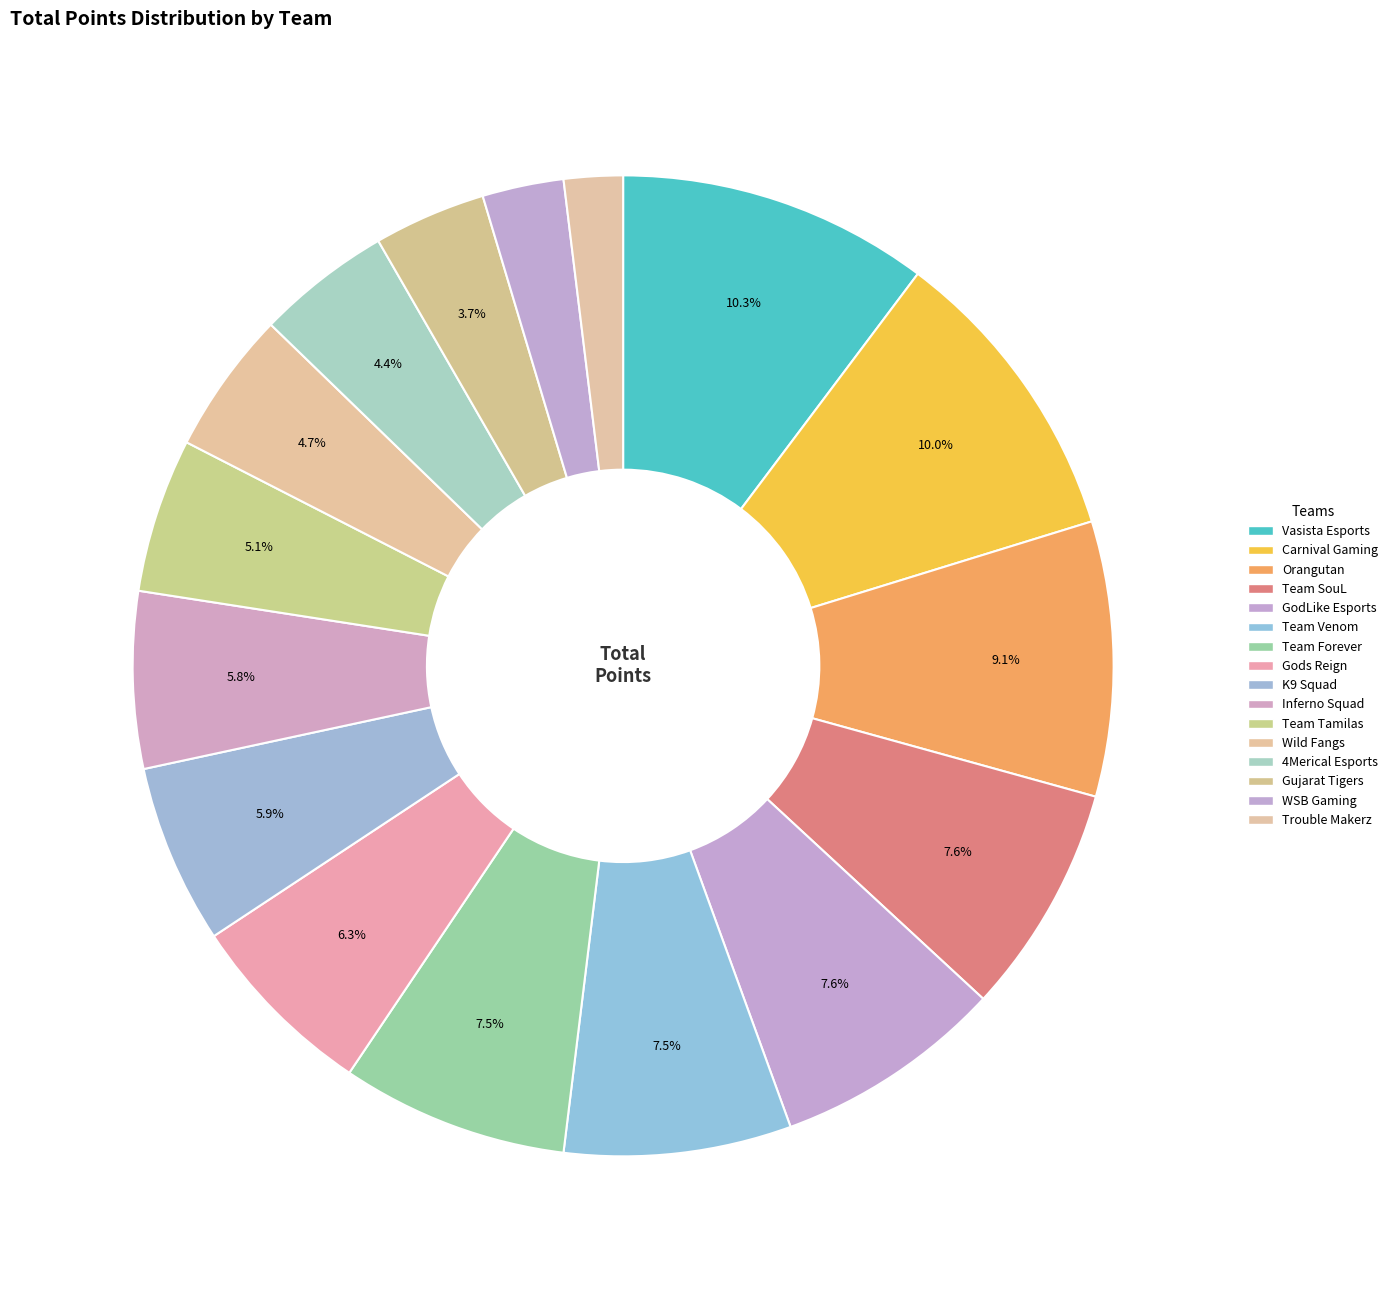

How many slices are in this pie chart?

16